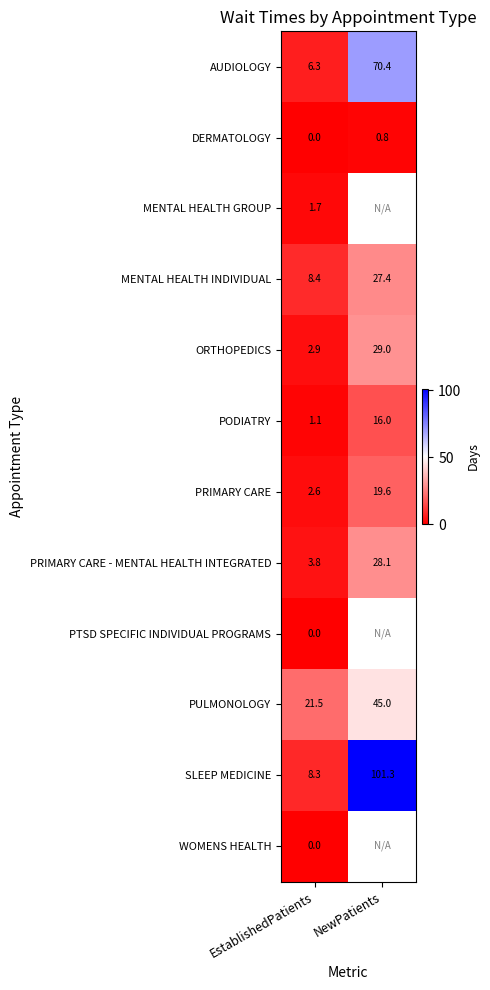

Is the value of PRIMARY CARE at EstablishedPatients greater than the value of PULMONOLOGY at NewPatients?

No